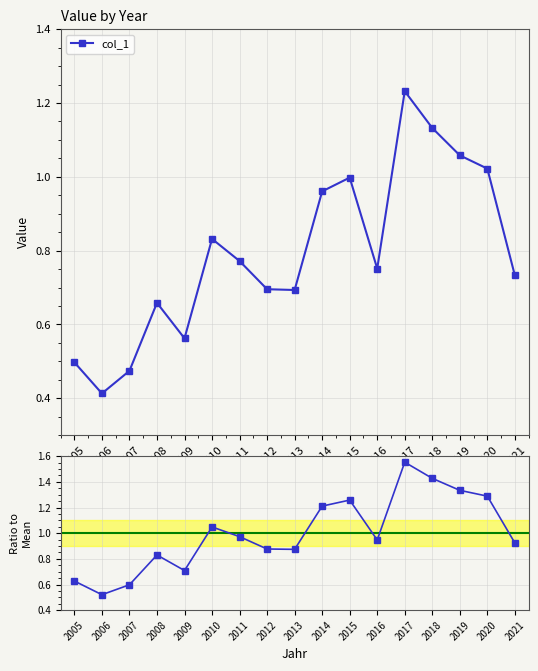

Which series has the largest range (max minus min)?

Ratio to Mean